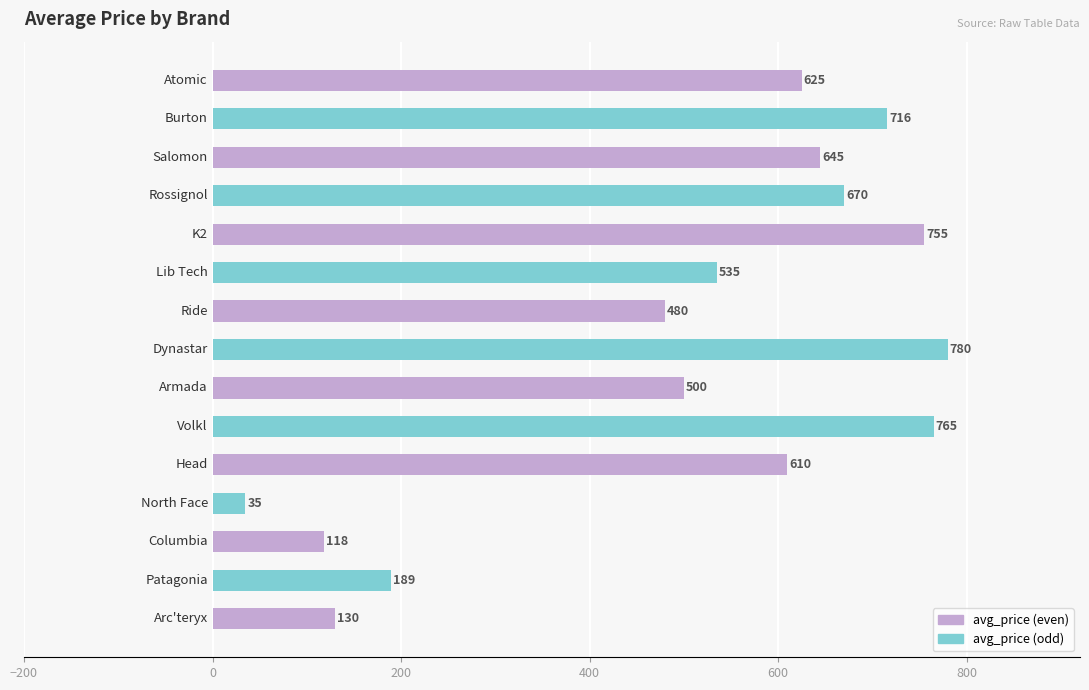

What is the minimum value shown in the chart?

35